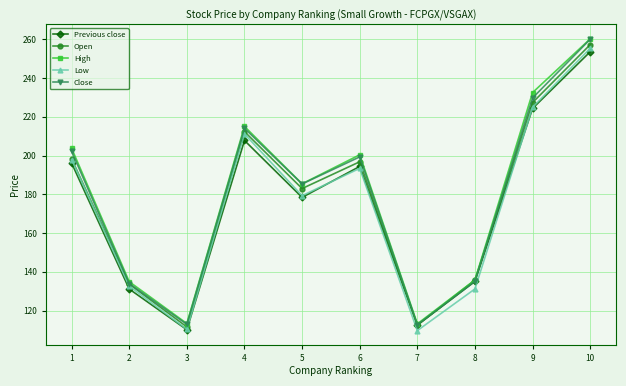

What is the difference between the maximum and second lowest values in the Open series?

144.8